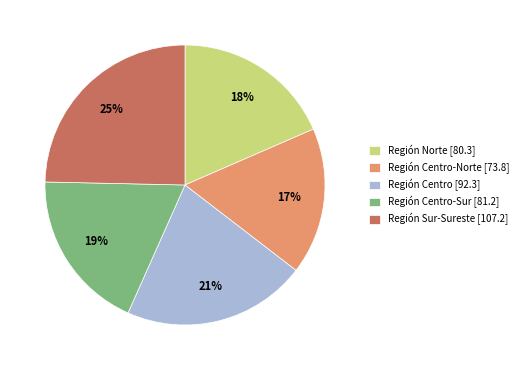

Count the number of slices in the pie.

5